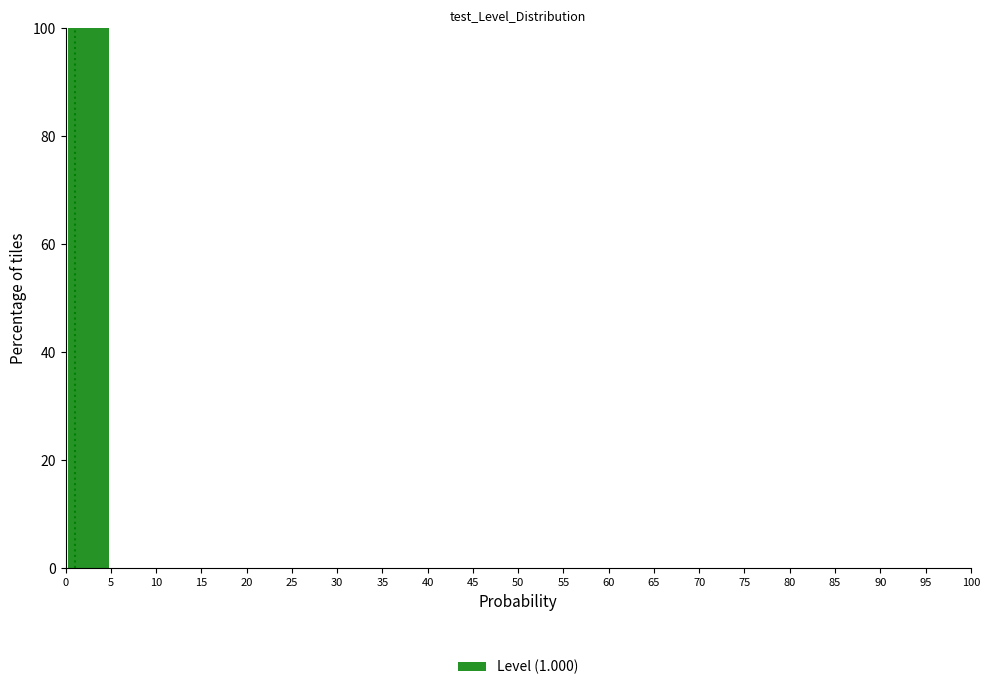

Reading left to right, list every bar in this chart as the range it spans on the x-axis followed by its height. The values are not printed on the chart, so give them approximately, as read against the axis.

0 to 5: 100
5 to 10: 0
10 to 15: 0
15 to 20: 0
20 to 25: 0
25 to 30: 0
30 to 35: 0
35 to 40: 0
40 to 45: 0
45 to 50: 0
50 to 55: 0
55 to 60: 0
60 to 65: 0
65 to 70: 0
70 to 75: 0
75 to 80: 0
80 to 85: 0
85 to 90: 0
90 to 95: 0
95 to 100: 0